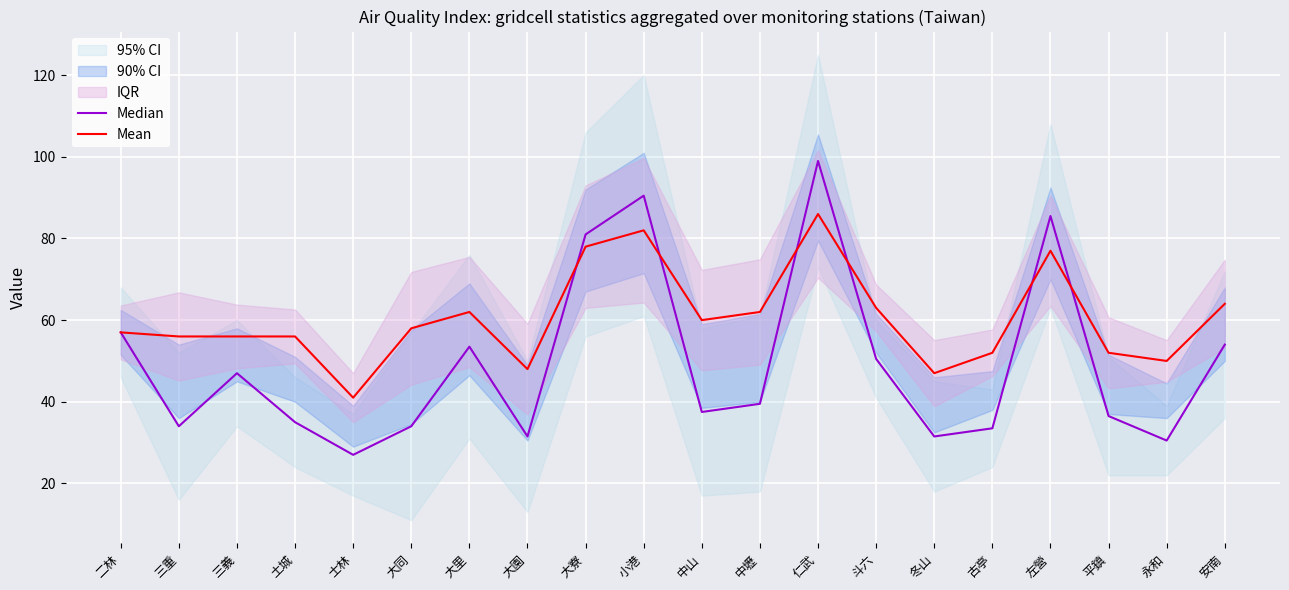

What is the label of the 6th point from the right?

冬山